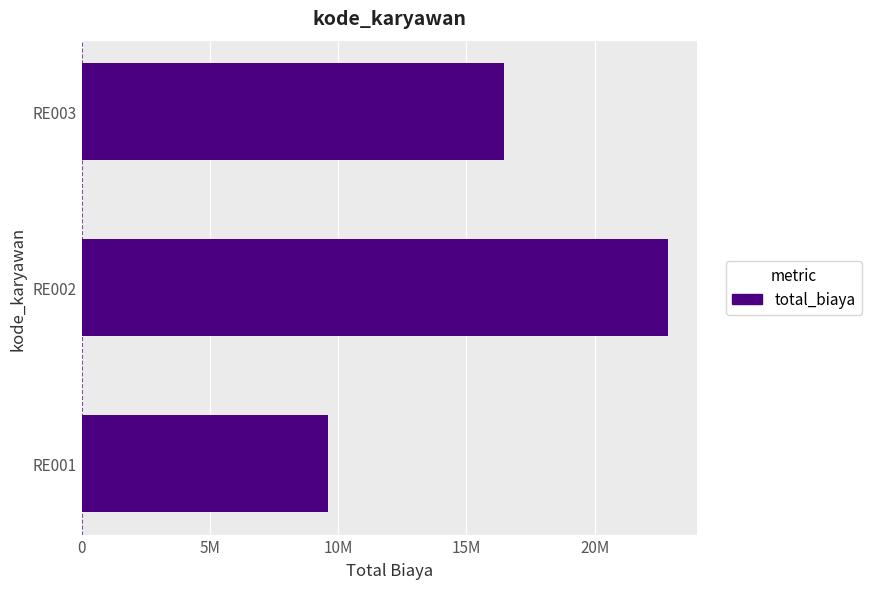

Are the bars horizontal?

Yes